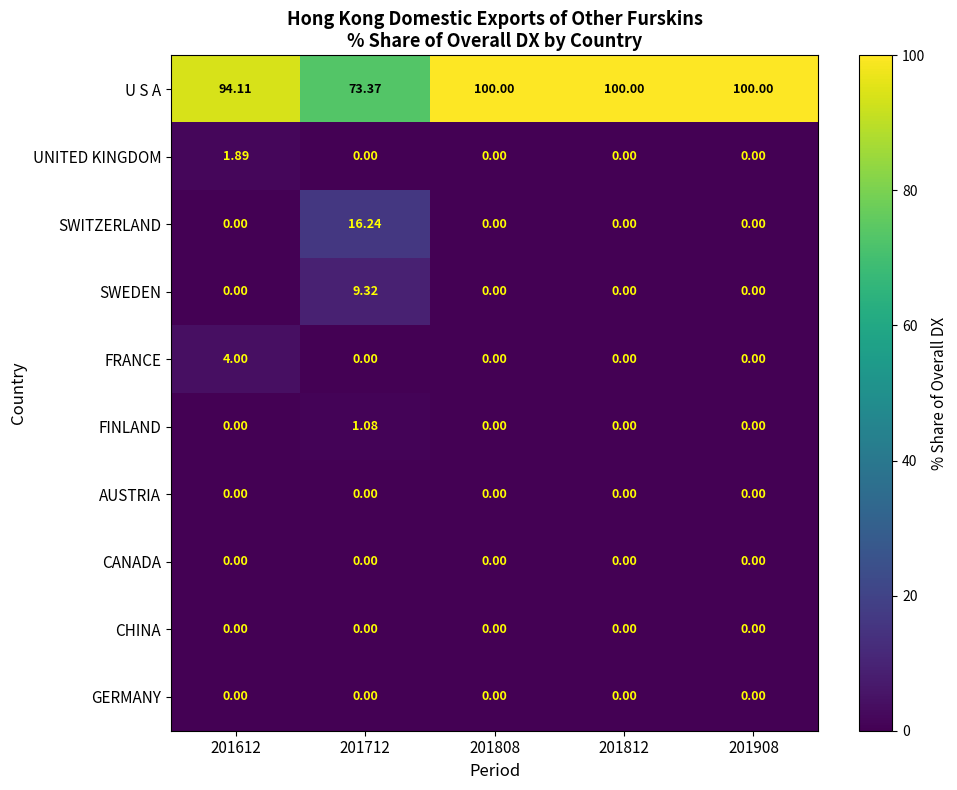

Is the value of SWITZERLAND at 201712 greater than the value of GERMANY at 201808?

Yes